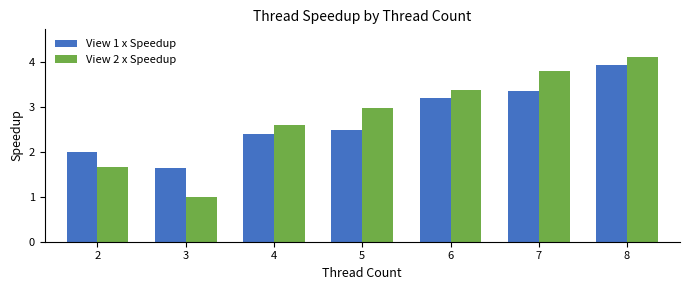

The value of View 1 x Speedup at 7 is 2.0. True or false?

False